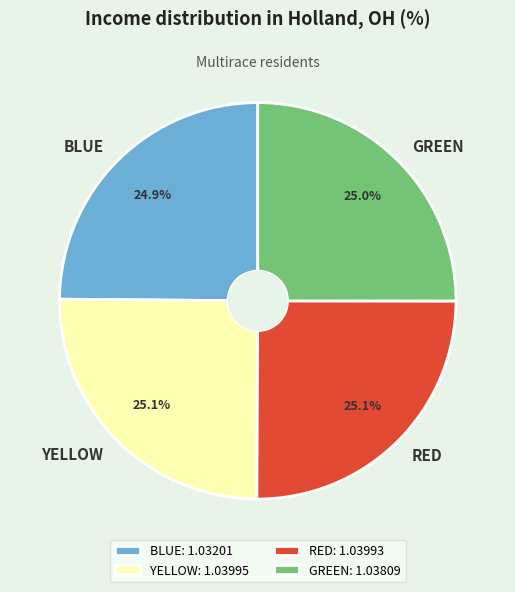

To the nearest percent, what is the combined percentage of RED and BLUE?

50%